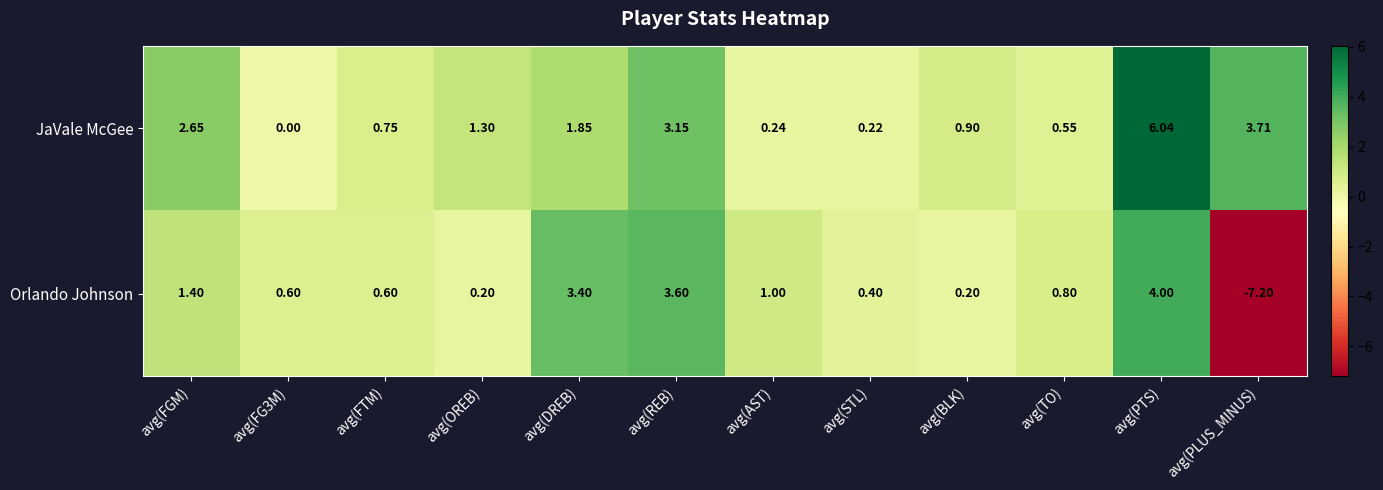

Rank the series at avg(STL) from highest to lowest value.

Orlando Johnson, JaVale McGee